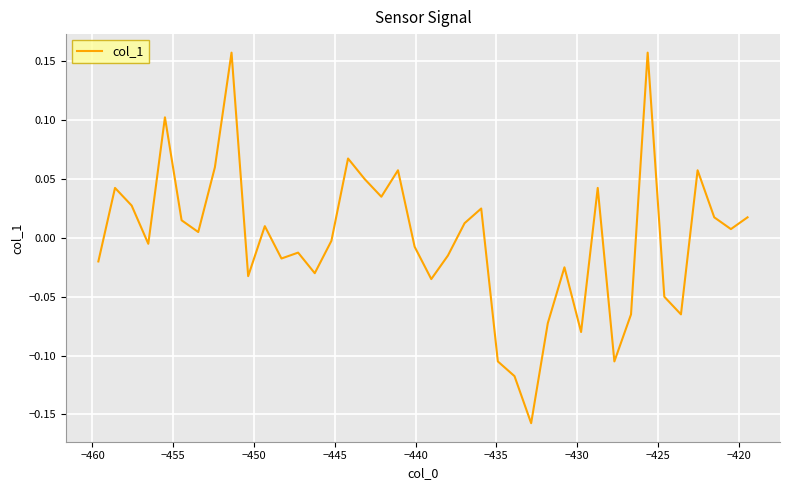

How many lines are shown in the chart?

1